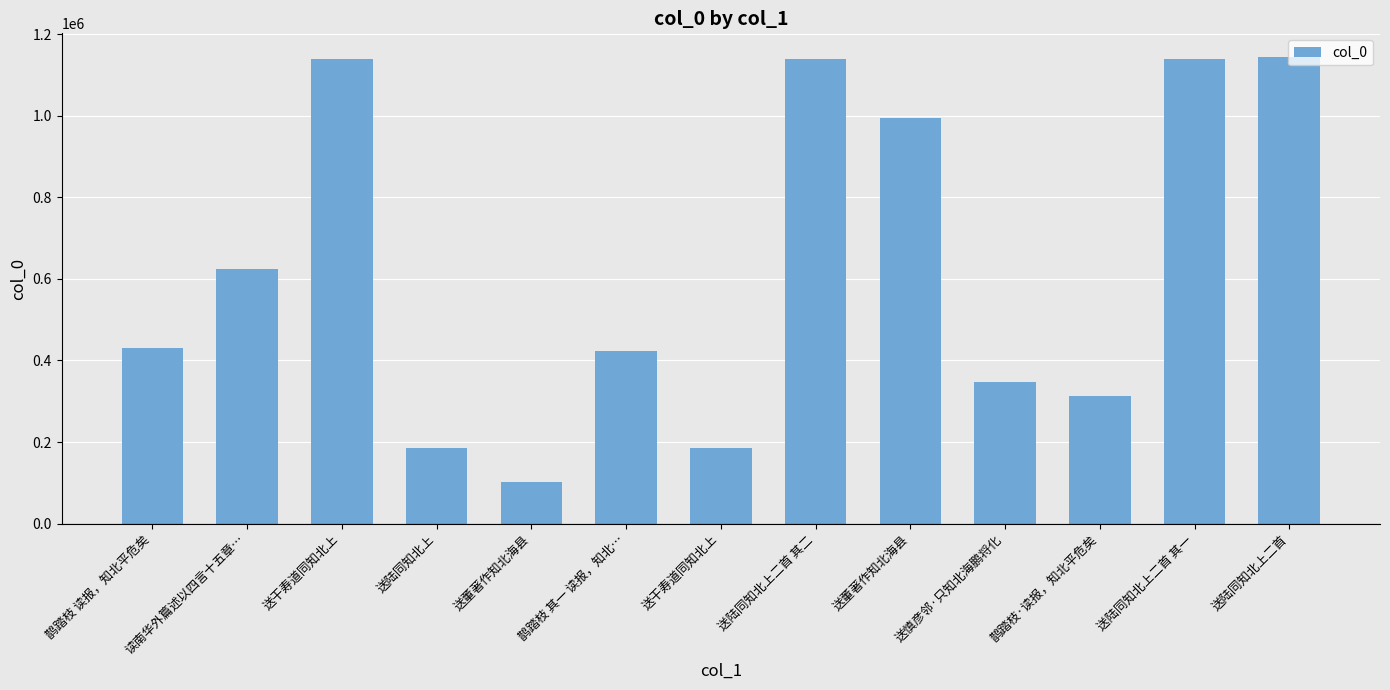

Reading right to left, extract all data points from this chart.

送陆同知北上二首=1144415	送陆同知北上二首 其一=1139057	鹊踏枝·读报，知北平危矣=313745	送慎彦邻·只知北海鹏将化=346450	送董著作知北海县=992973	送陆同知北上二首 其二=1139056	送干寿道同知北上=185312	鹊踏枝 其一 读报，知北…=422693	送董著作知北海县=103432	送陆同知北上=185509	送干寿道同知北上=1139022	读南华外篇述以四言十五章…=623266	鹊踏枝 读报，知北平危矣=431541